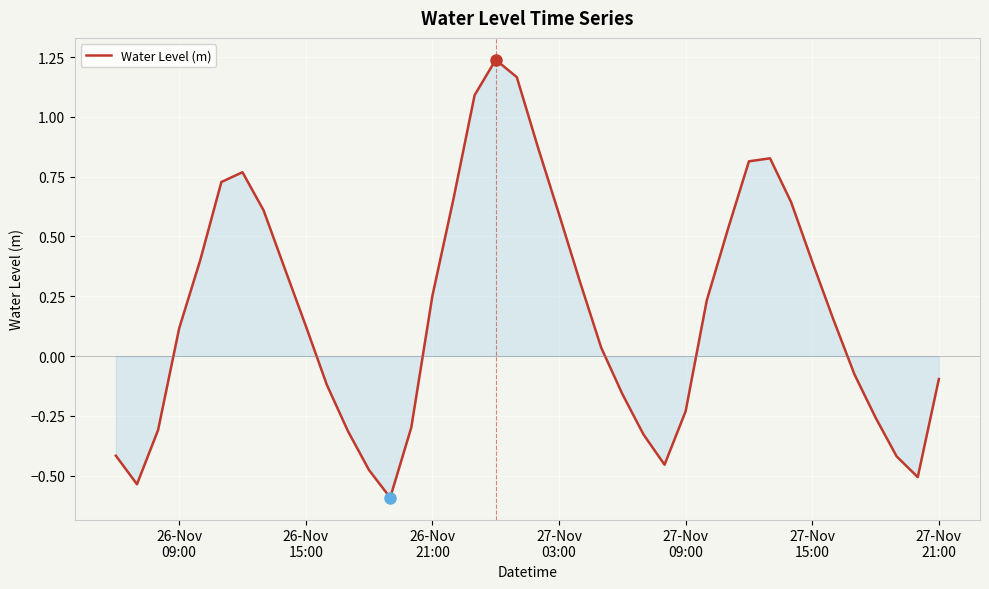

What is the smallest value displayed?

-0.6